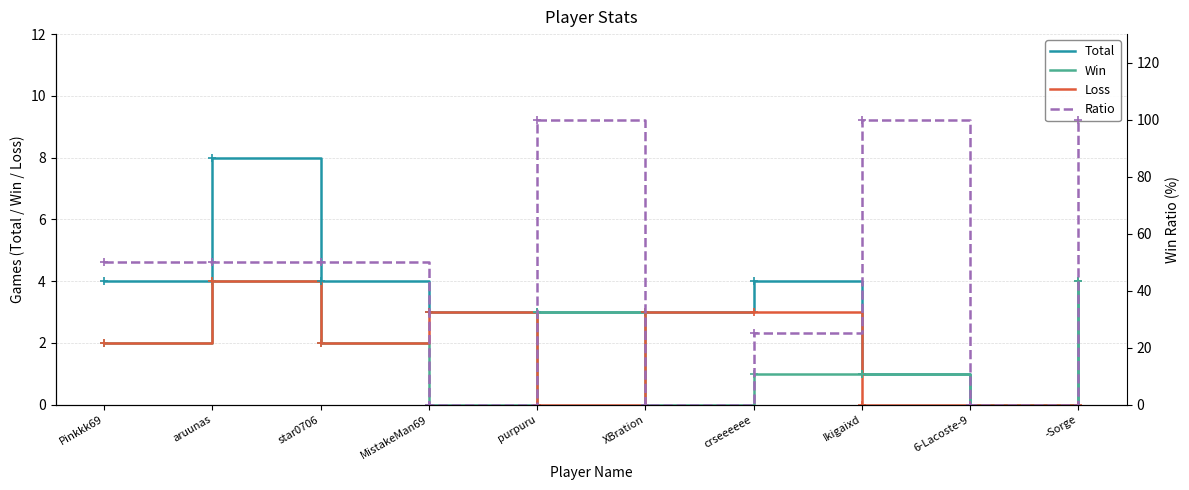

Rank the series by their maximum value, from highest to lowest.

Ratio, Total, Win, Loss